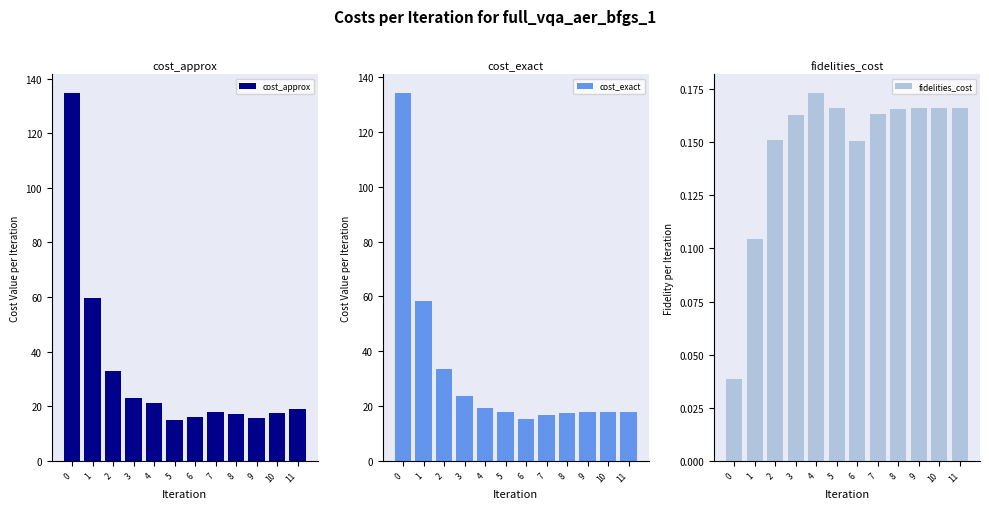

Which series has the widest spread of values?

cost_approx